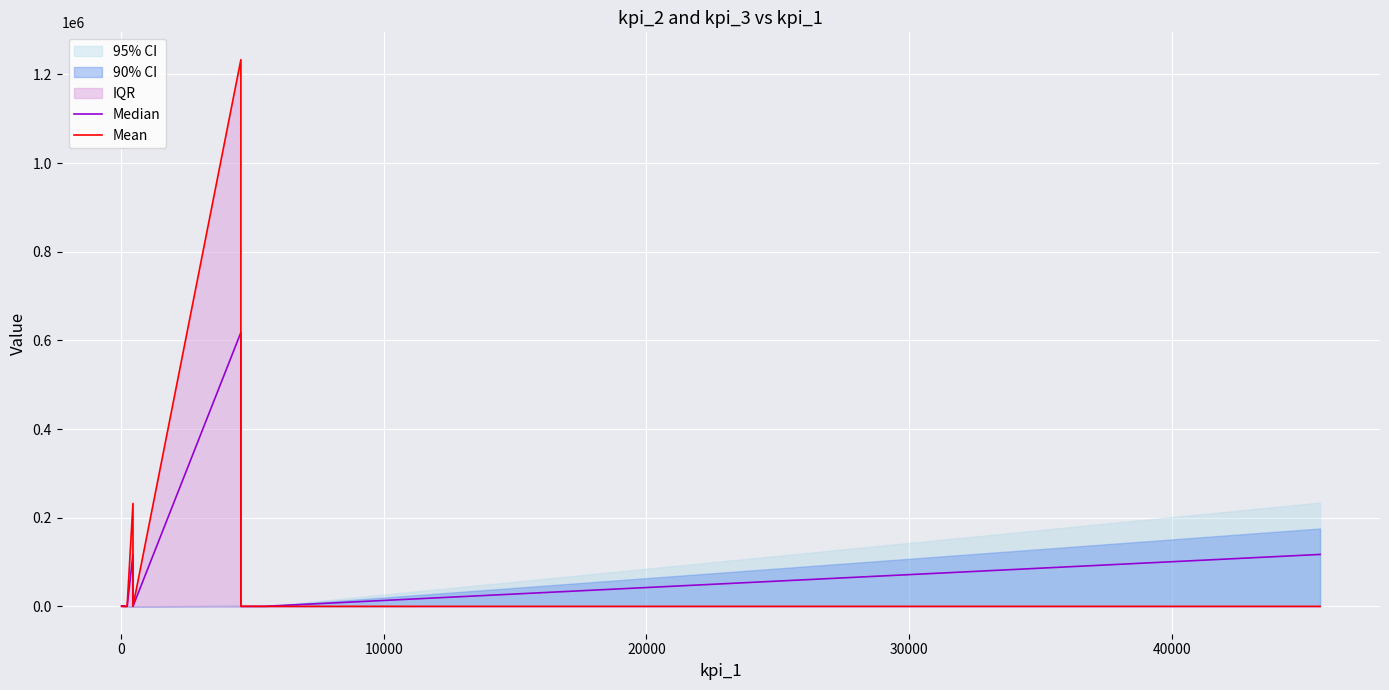

How many data points in Mean are above 21?

6